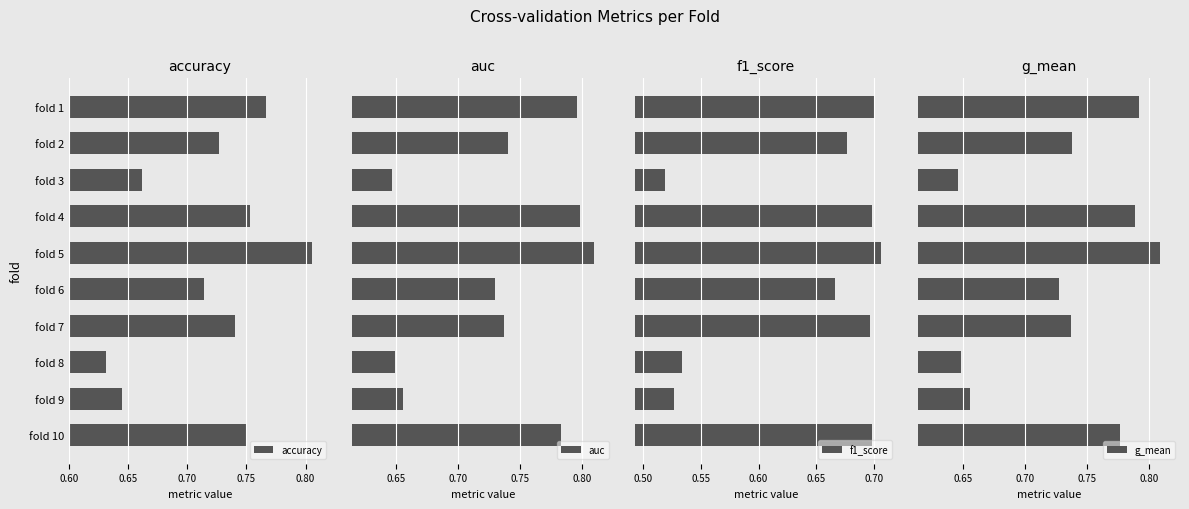

At how many categories does at least one series exceed 0?

10